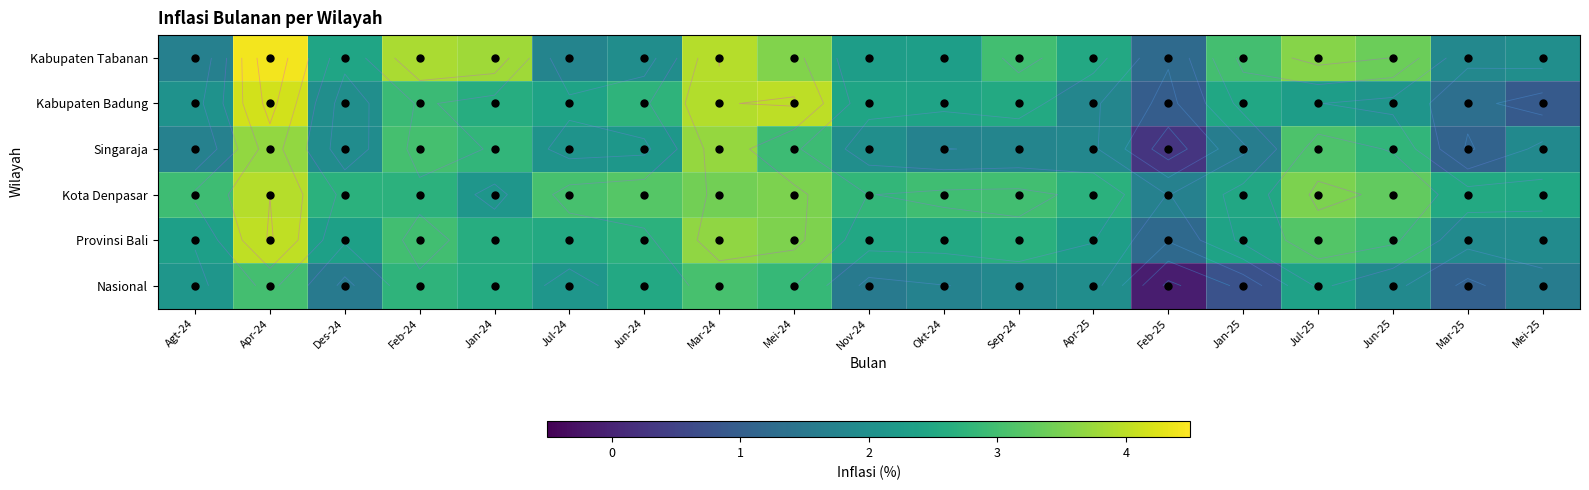

Where is Singaraja nearest to the value 1?

Mar-25